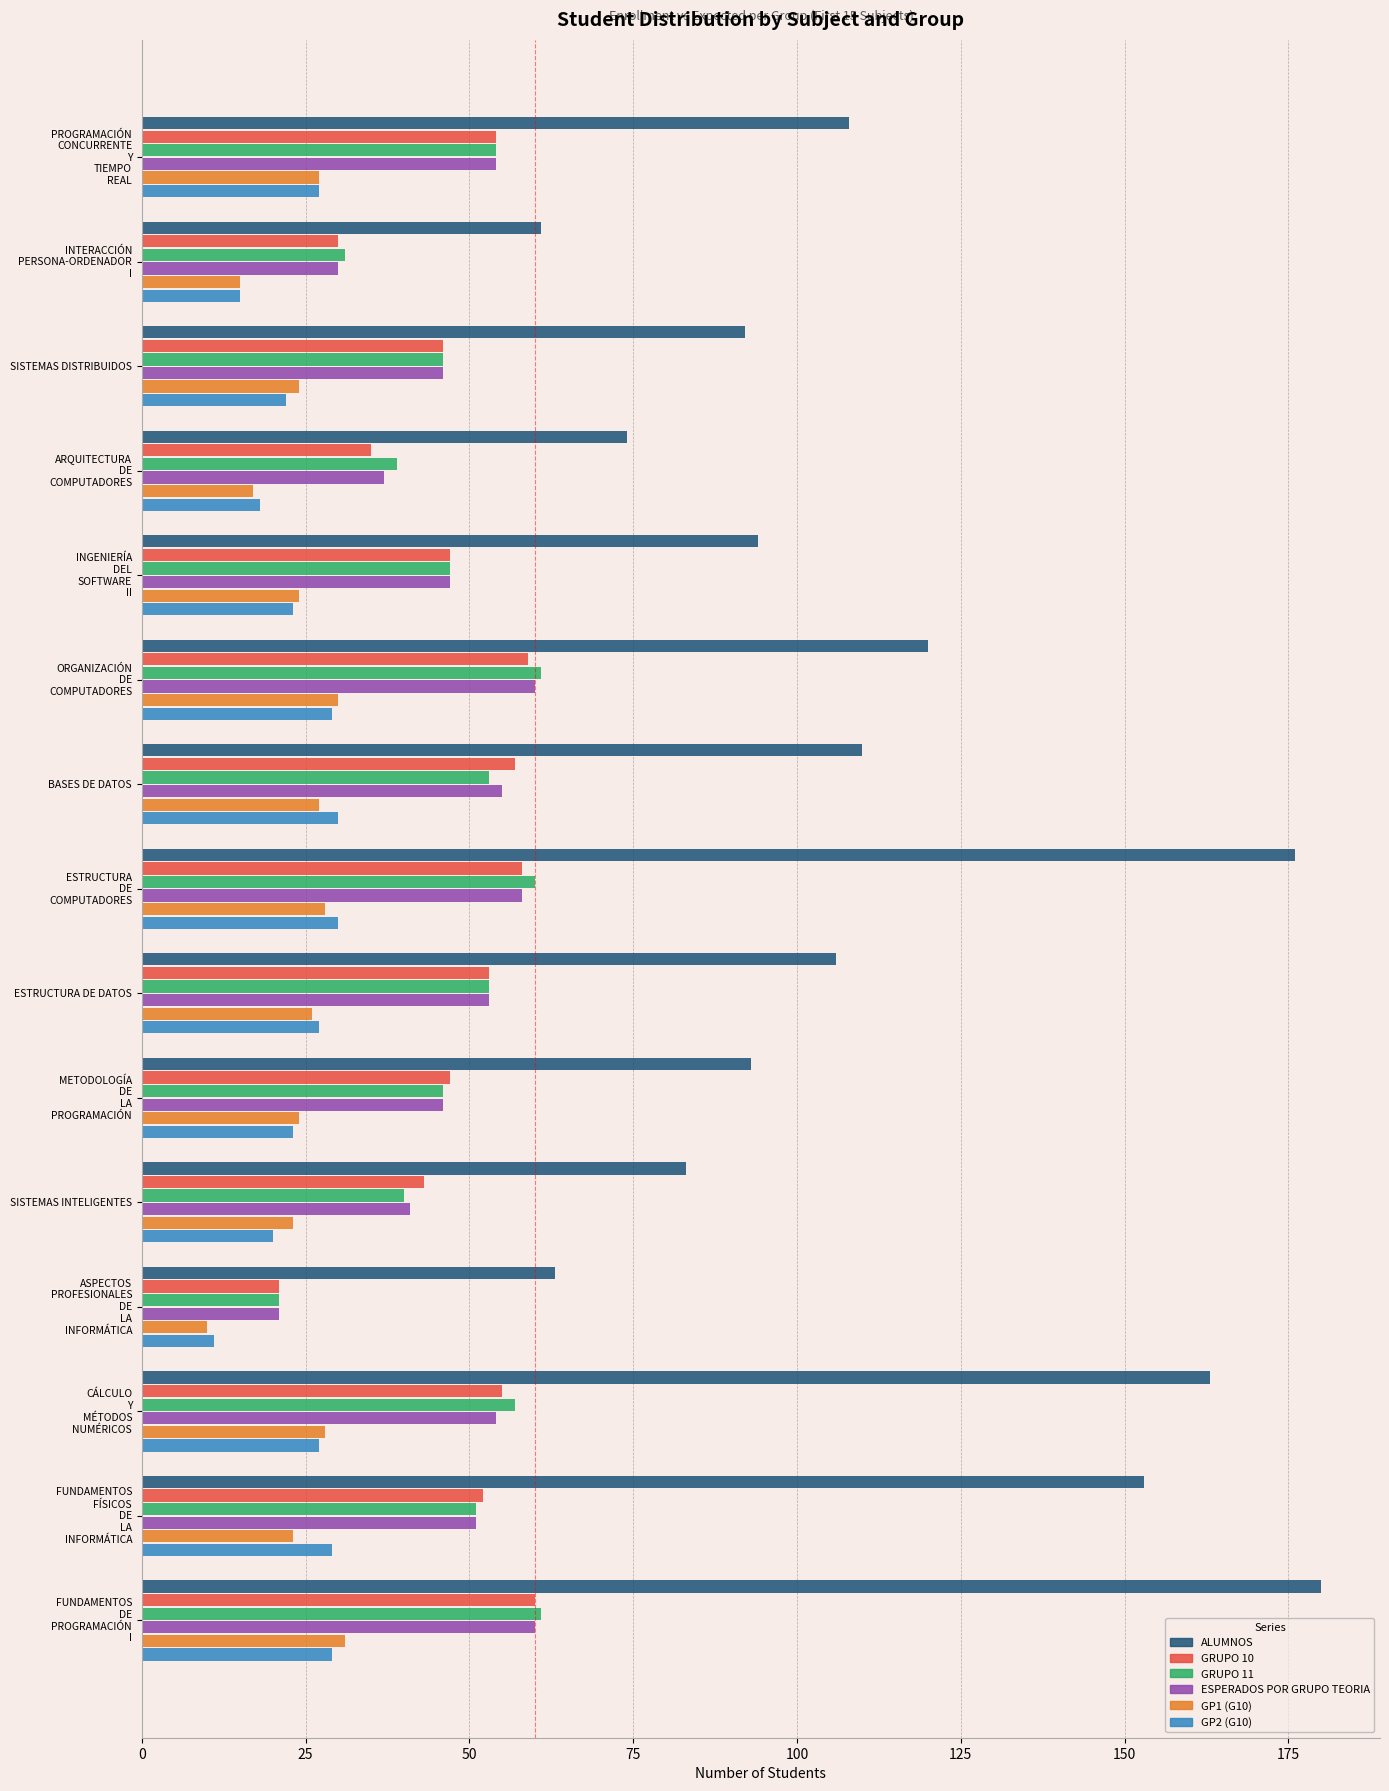

At how many categories does at least one series exceed 122?

4